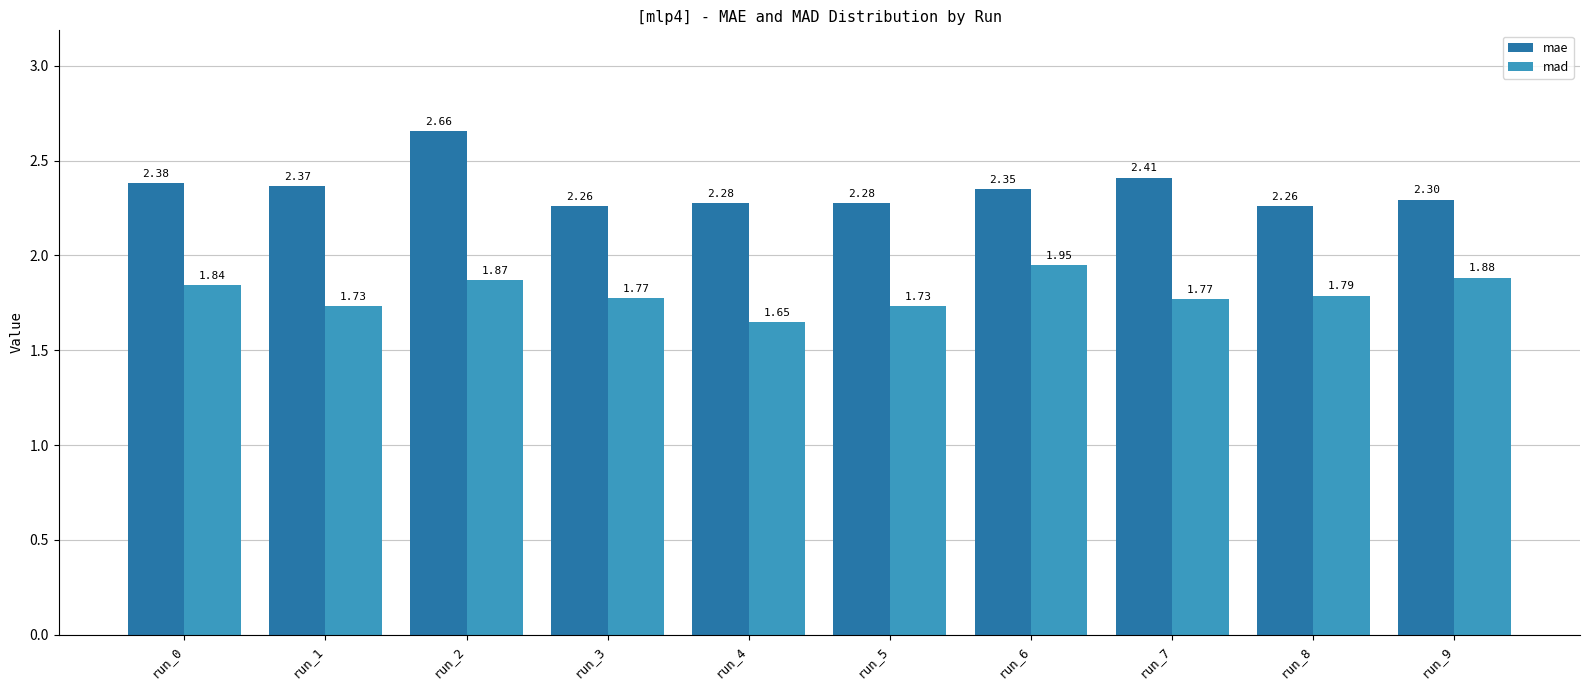

At how many categories does at least one series exceed 2?

10